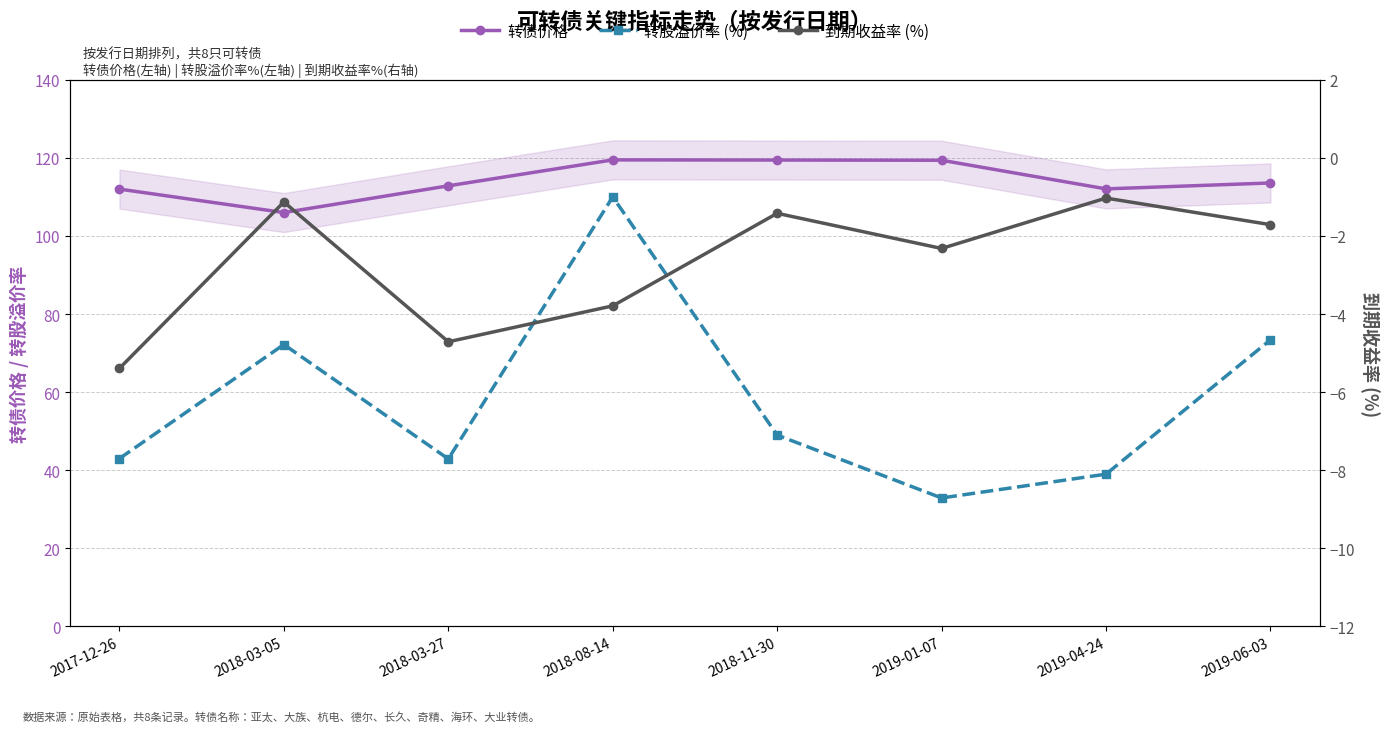

How many distinct data groups are displayed?

3